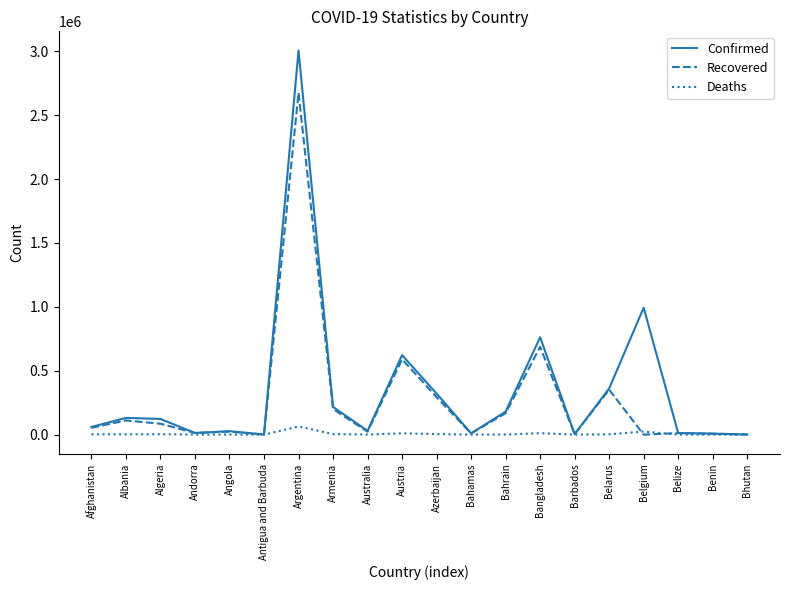

What is the average value of the Deaths series?

6644